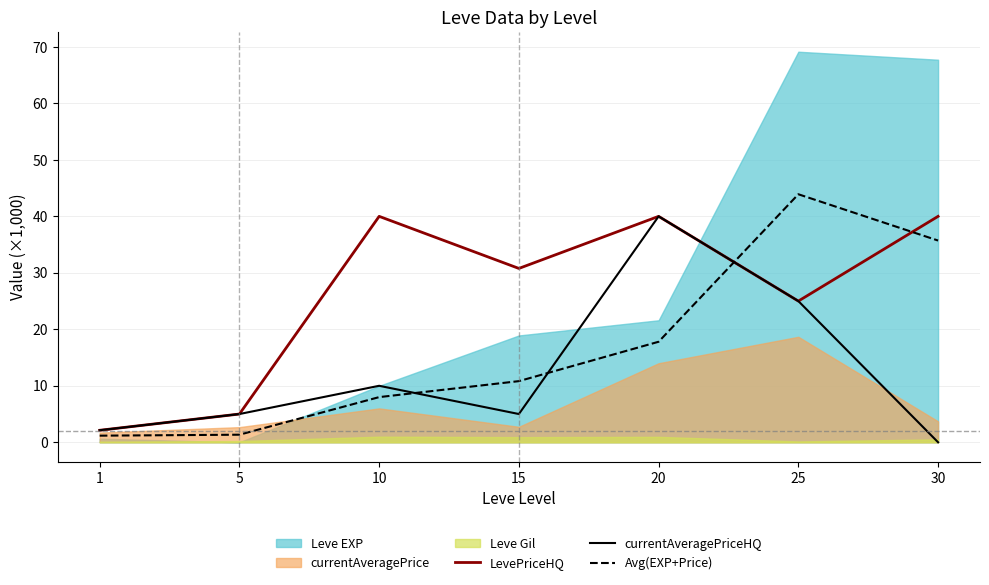

What is the difference between the maximum and minimum values in the LevePriceHQ series?

37.9